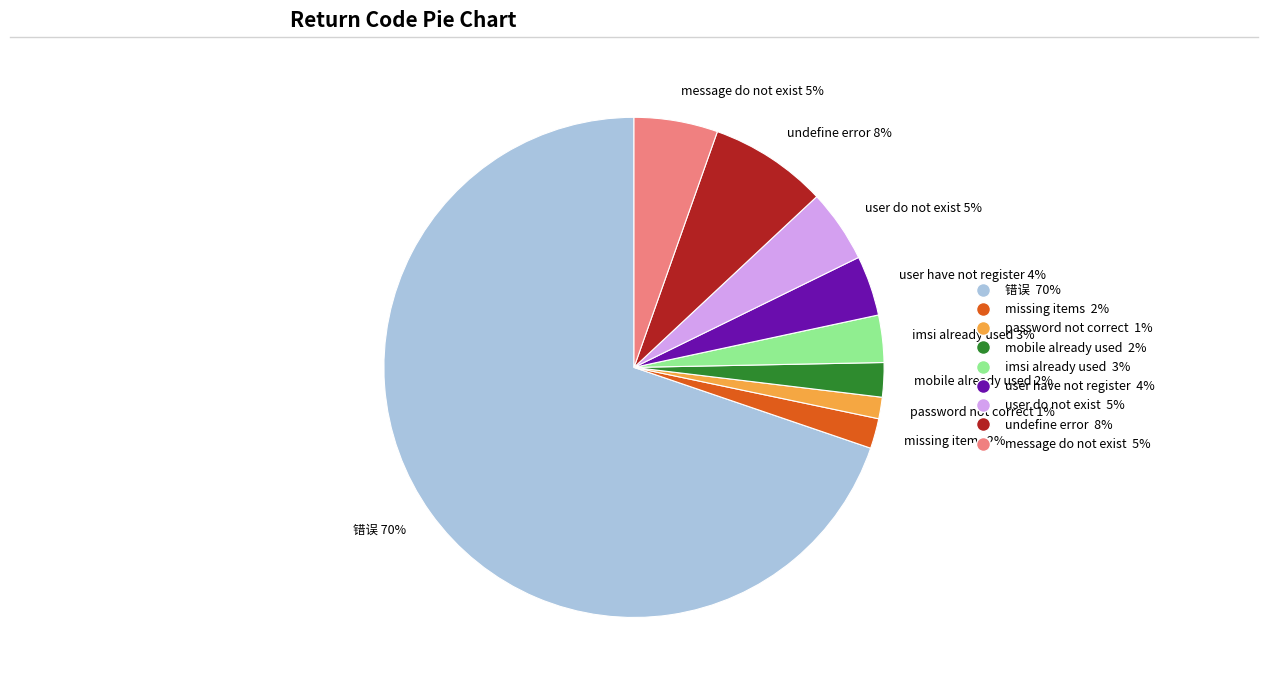

How many segments does this pie chart have?

9